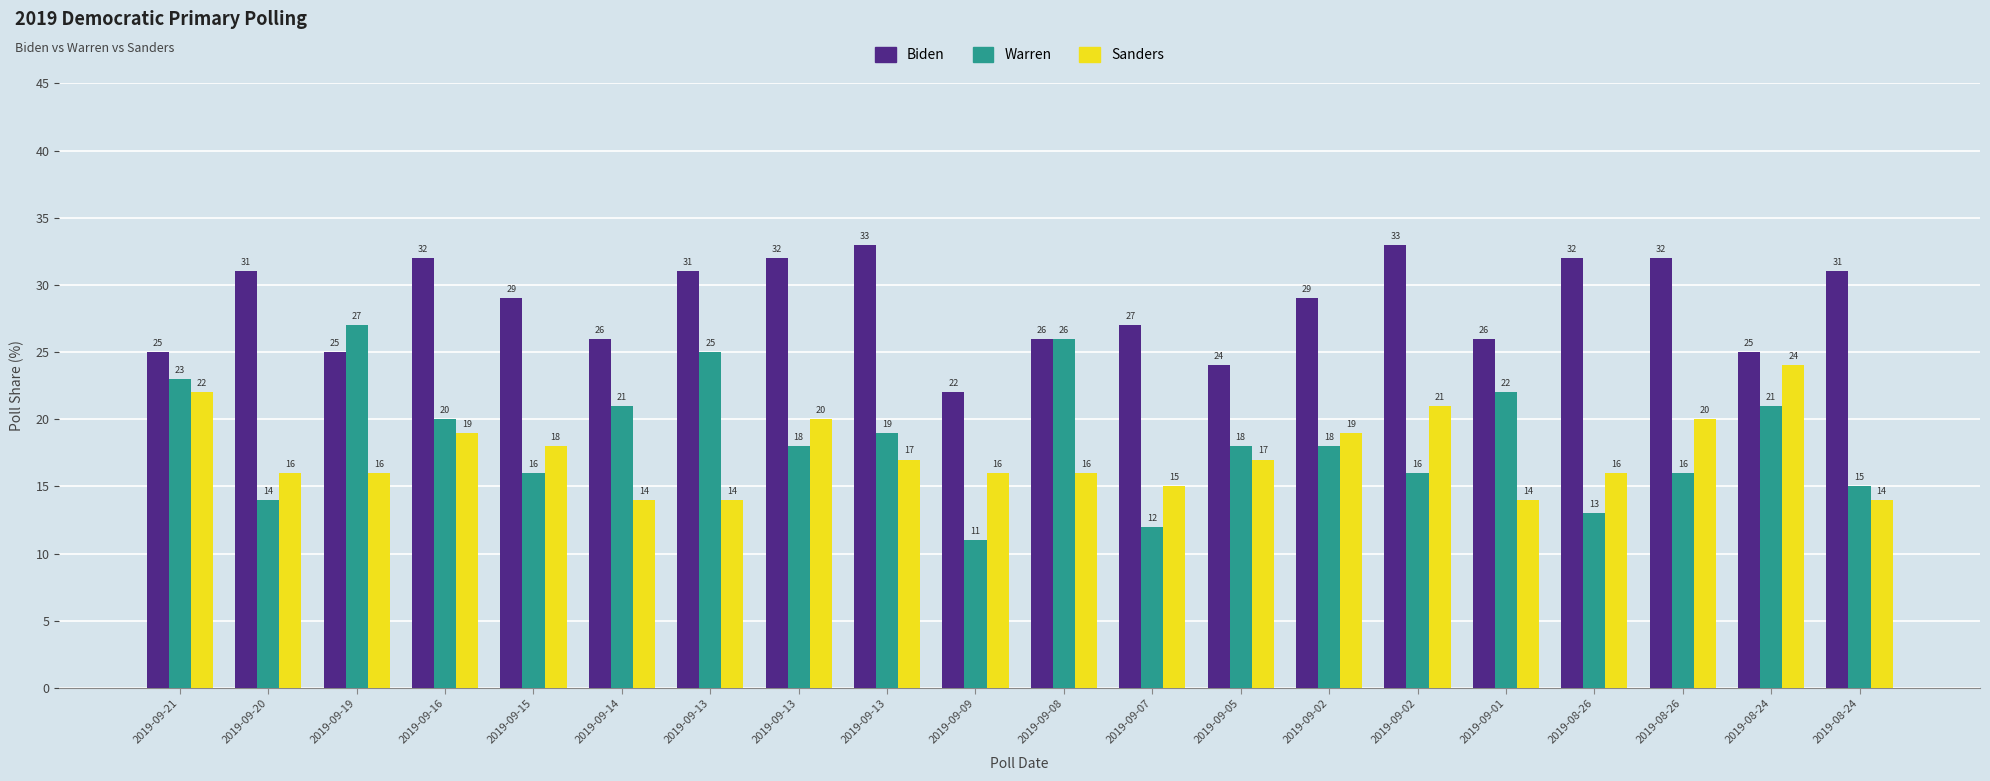

How many categories are shown in the chart?

20